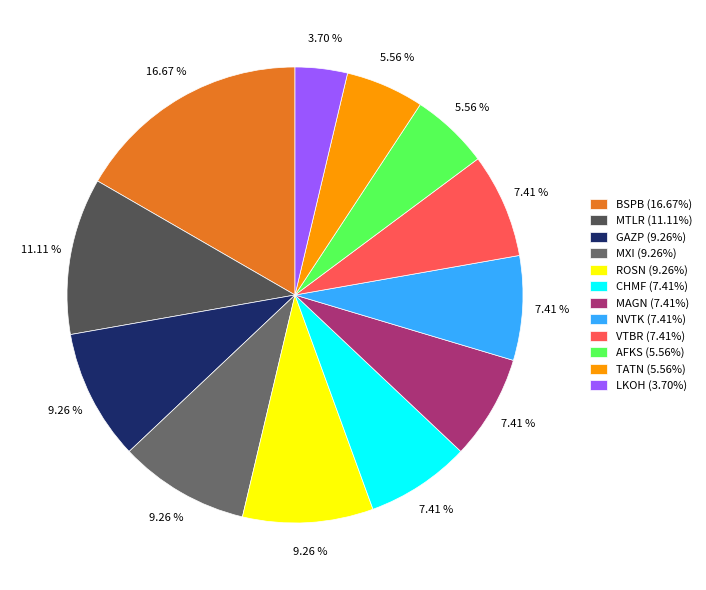

Is there any slice that represents more than half of the pie?

No